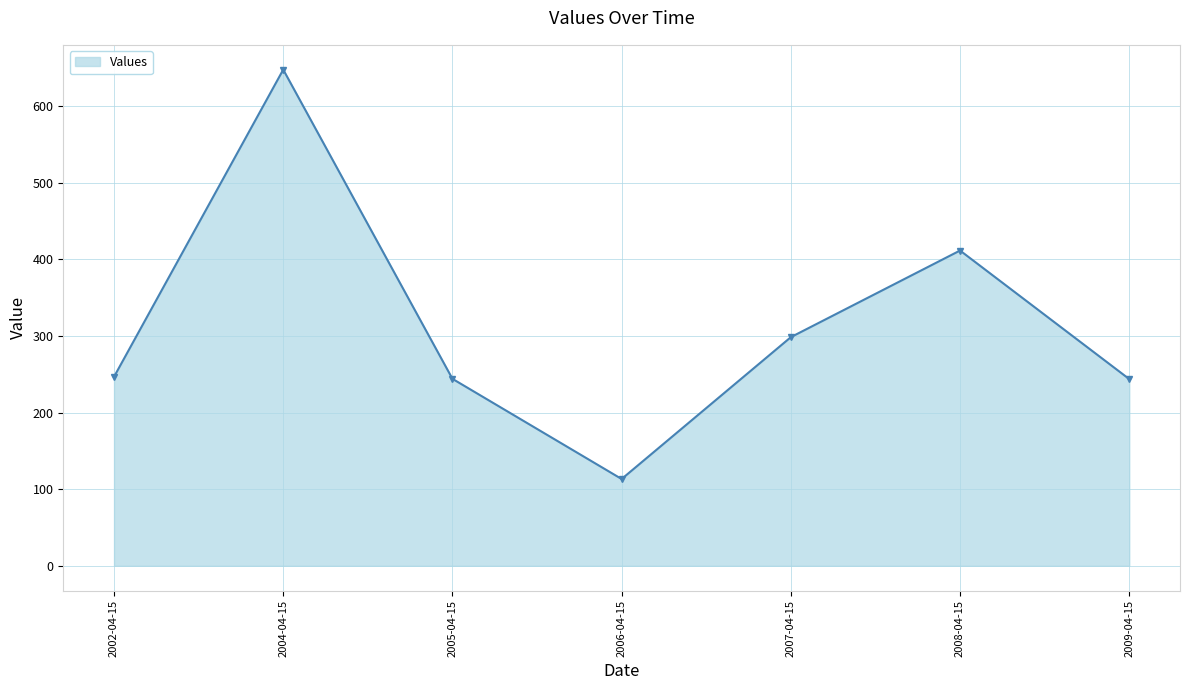

How many points are lower than both their immediate neighbors (excluding endpoints)?

1